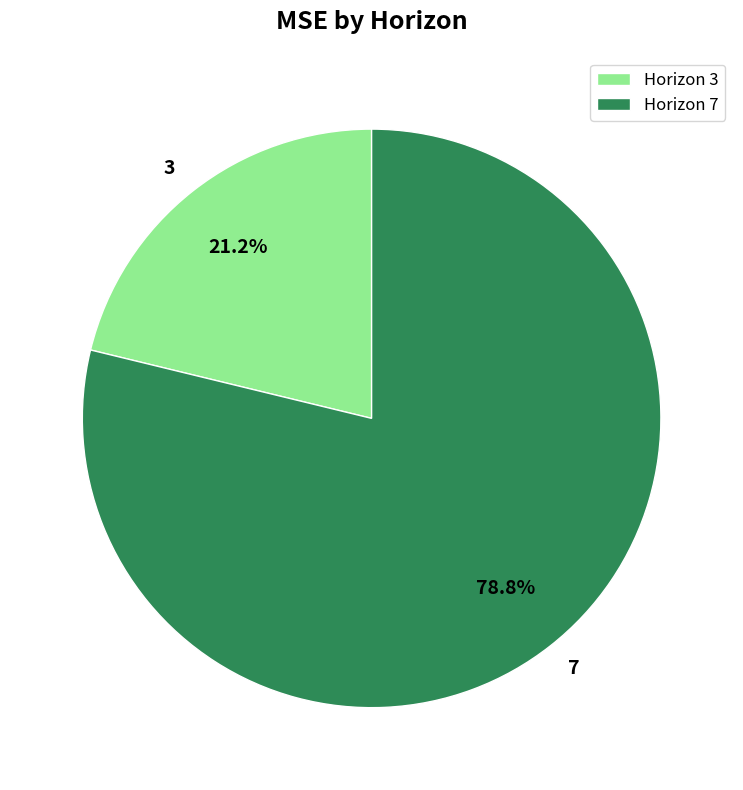

To the nearest percent, what percentage of the pie is 7?

79%